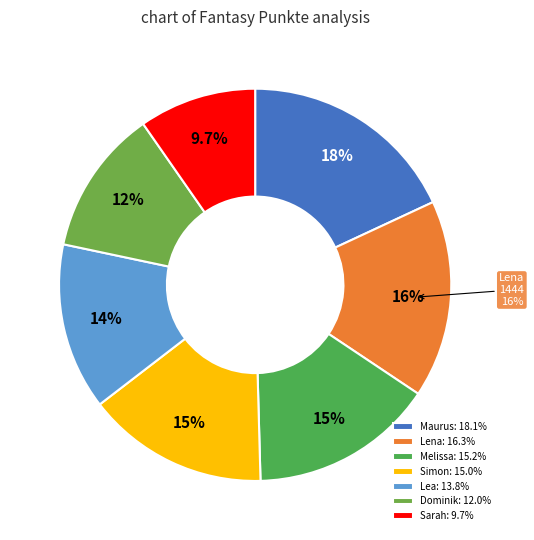

Rank the categories by value from lowest to highest.

Sarah, Dominik, Lea, Simon, Melissa, Lena, Maurus